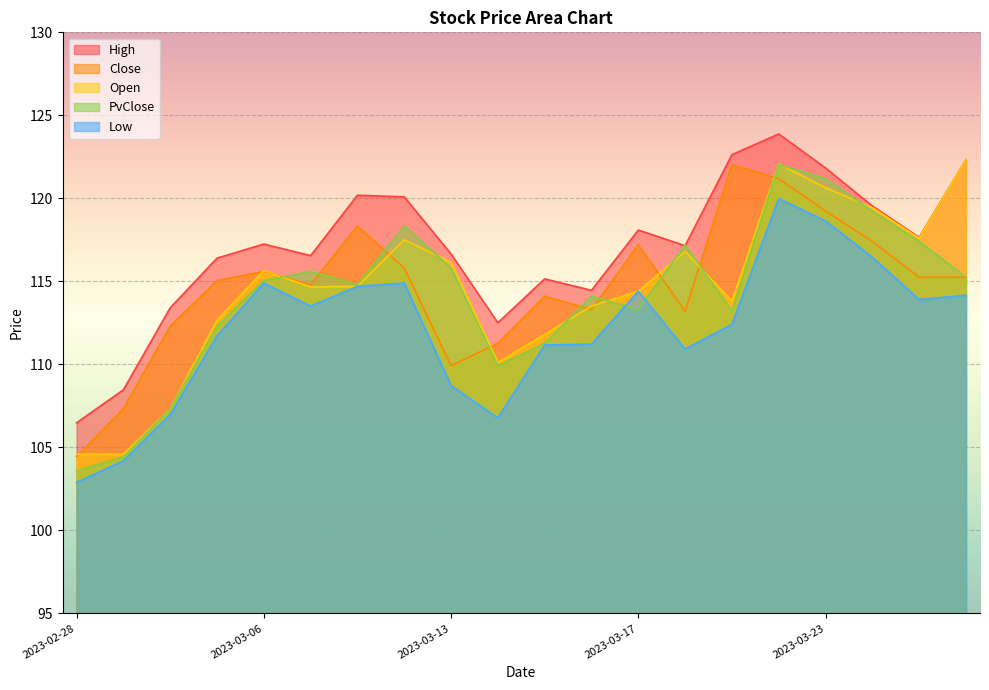

Rank the series at 2023-03-28 from highest to lowest value.

High, Open, Close, PvClose, Low